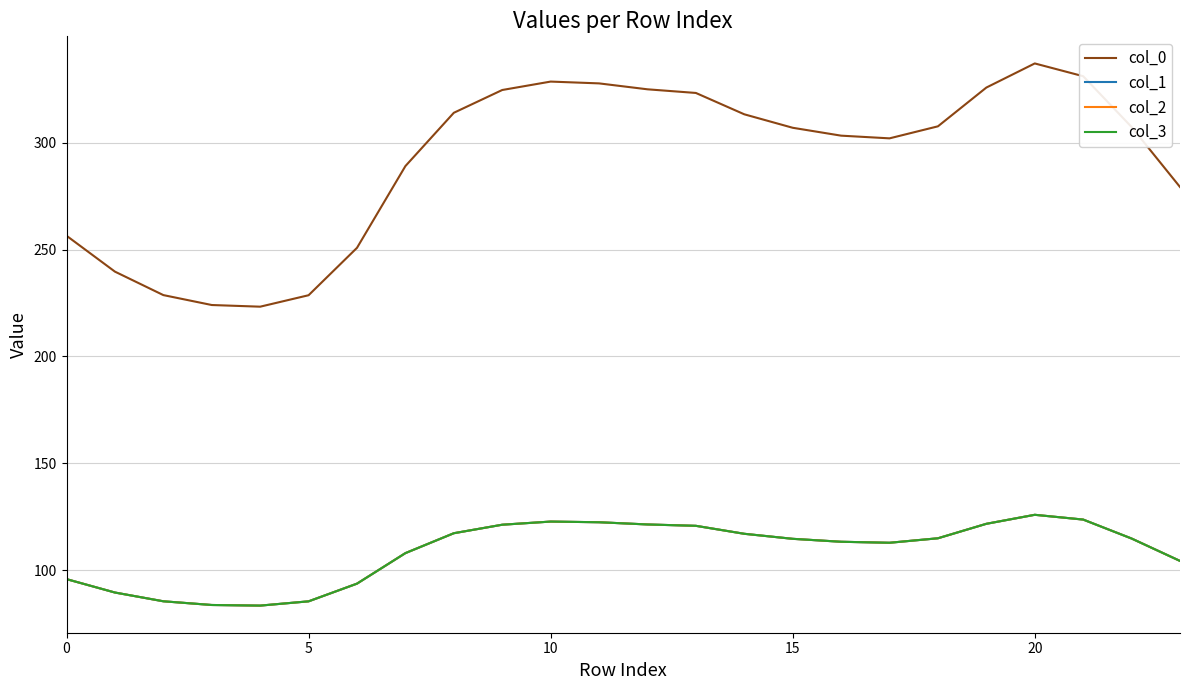

Does the chart display data point markers on the line(s)?

No